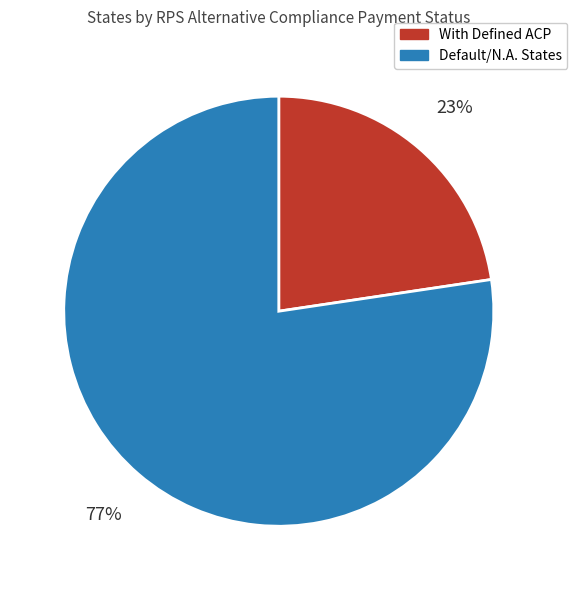

Is there a majority slice in this chart?

Yes